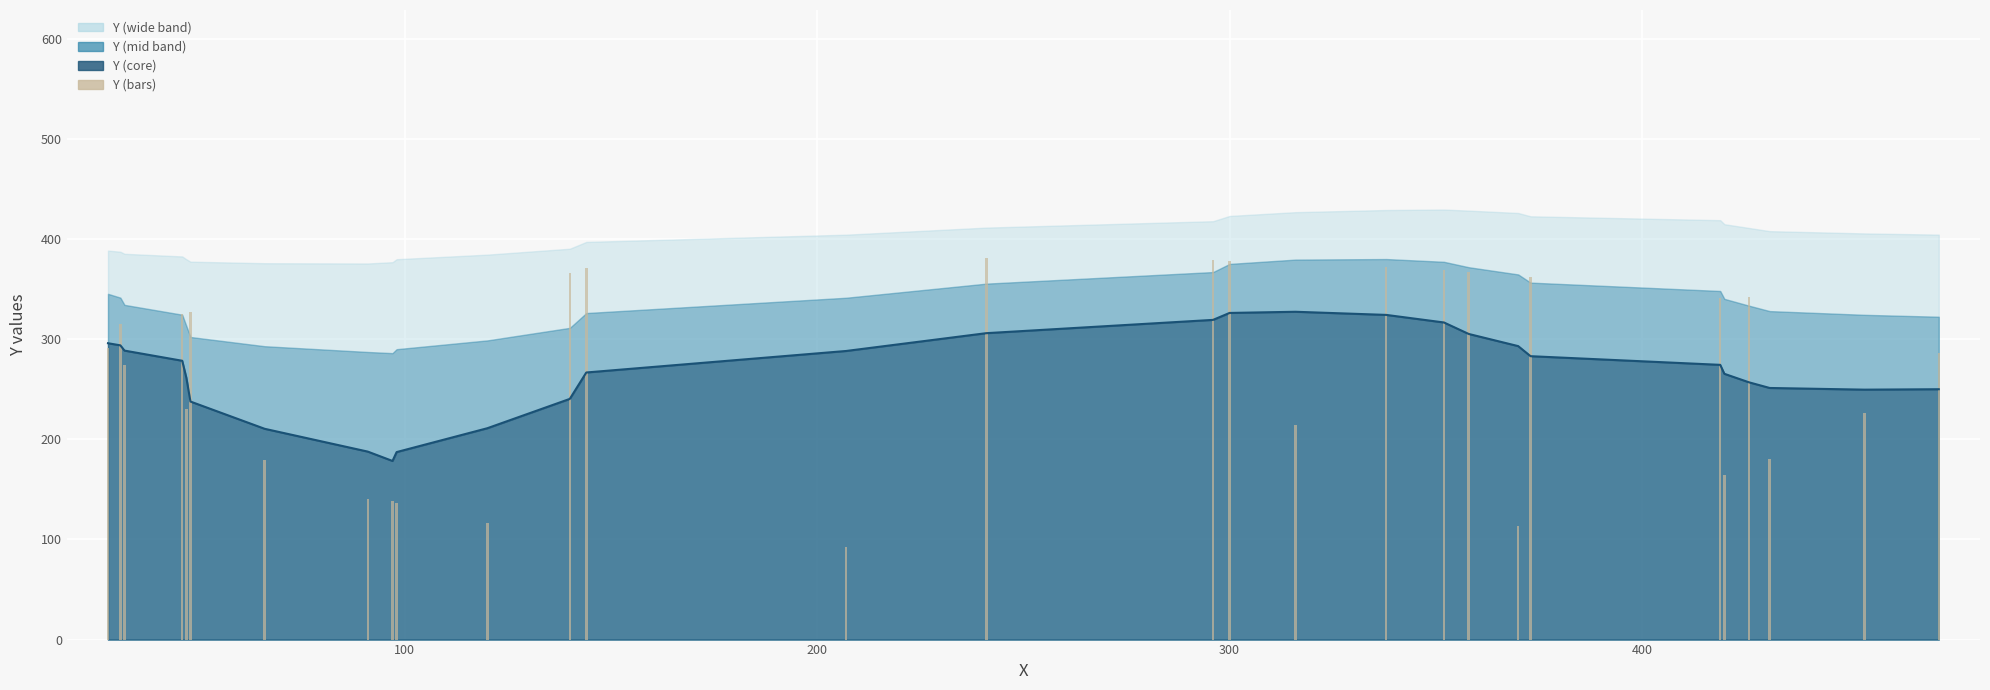

How many bars are there in total?

29